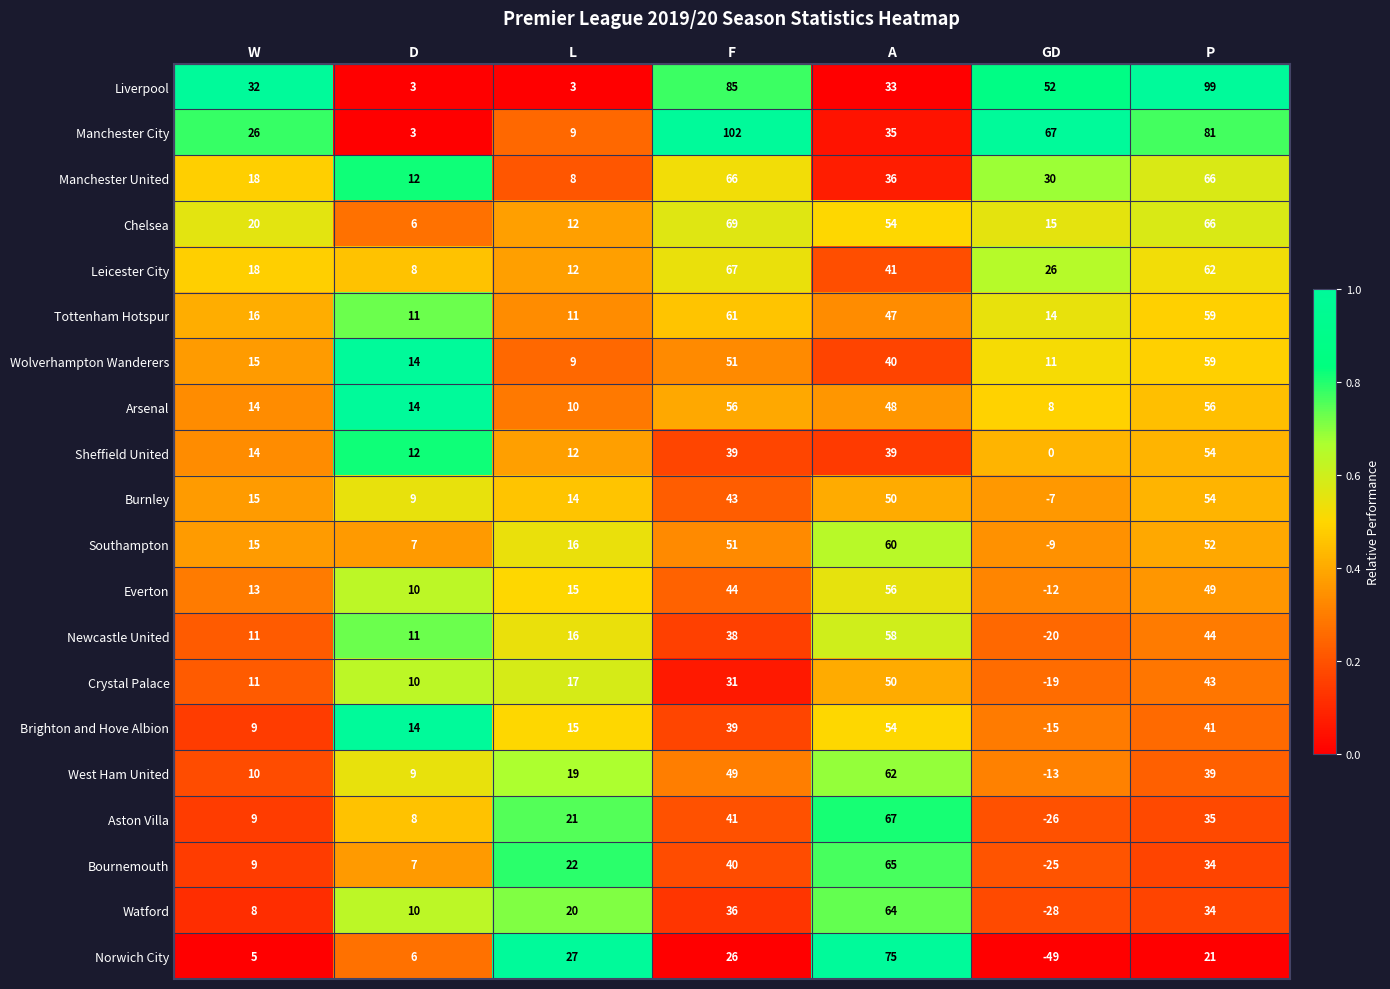

At which category does the chart reach its peak across all series?

F